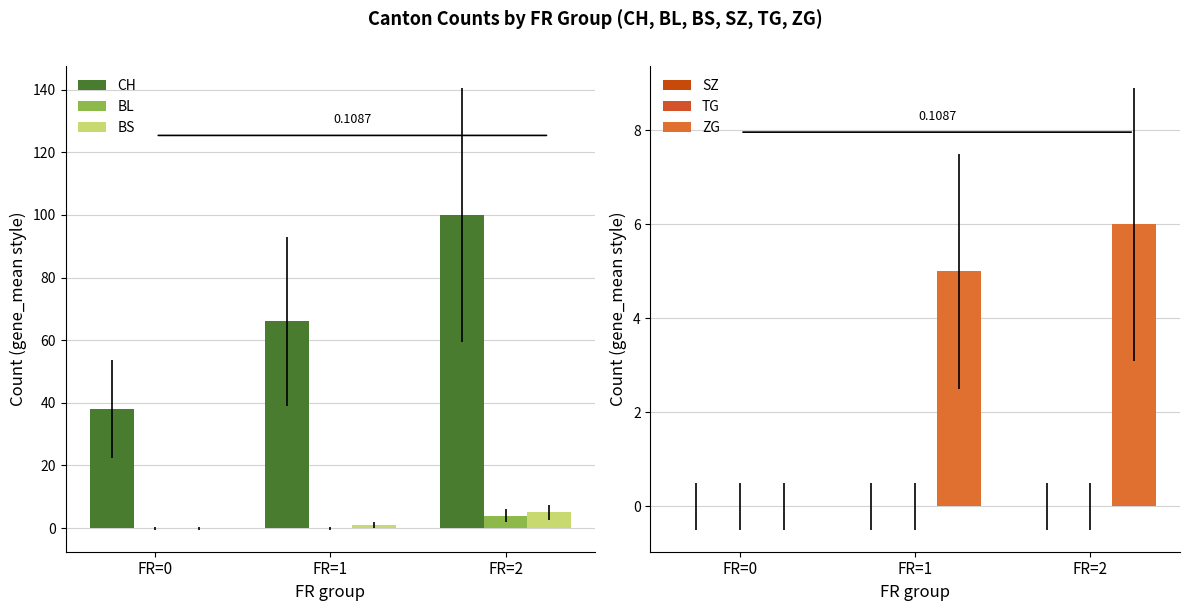

At which label does SZ reach its minimum?

FR=0